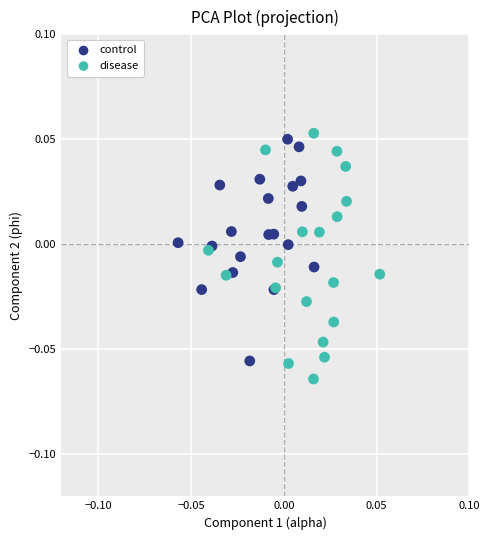

Which series has the largest Y range (max minus min)?

disease